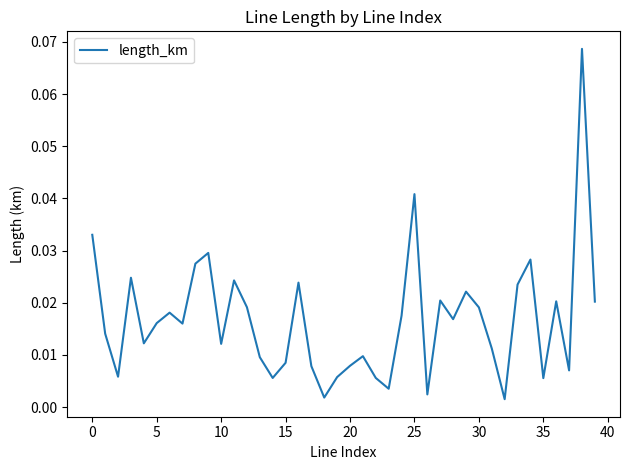

What is the sum of all values?

0.7